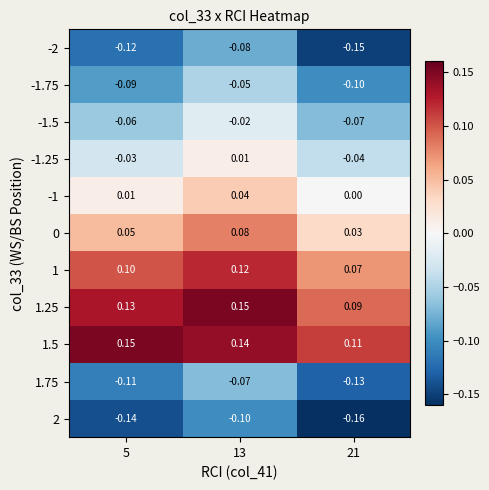

Is the value of -1.75 at 5 greater than the value of -2 at 5?

Yes